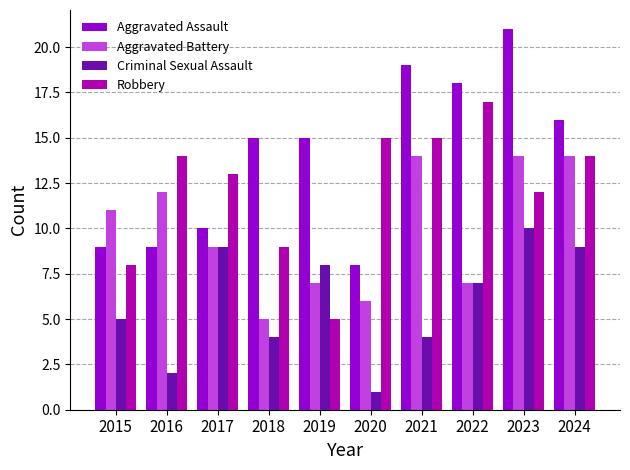

Count the number of categories in the chart.

10